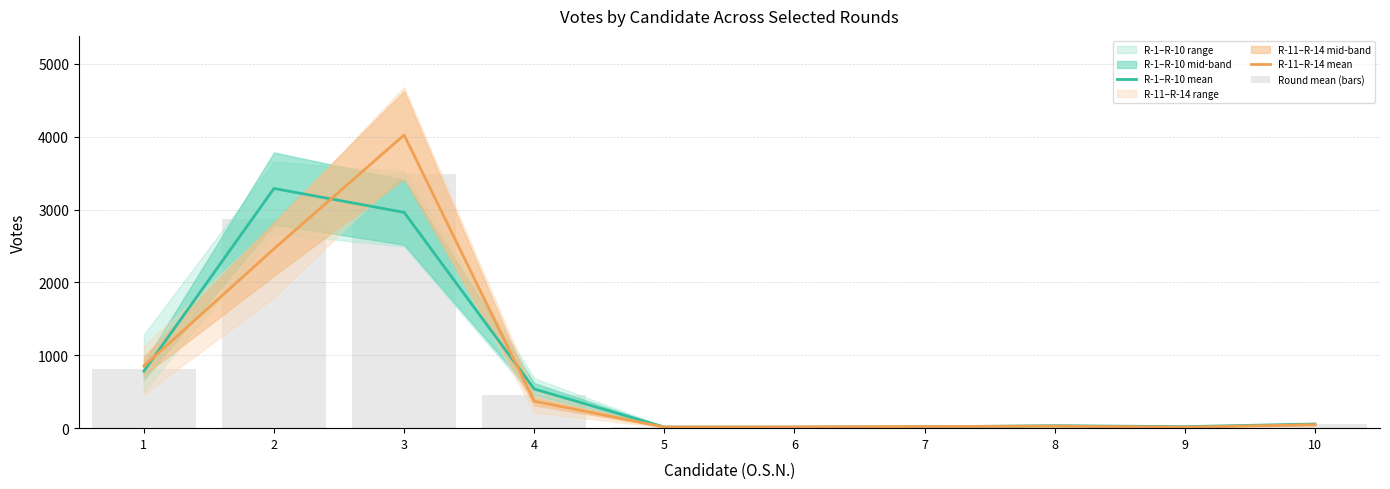

What is the difference between the maximum and minimum values in the Round mean (bars) series?

3478.3